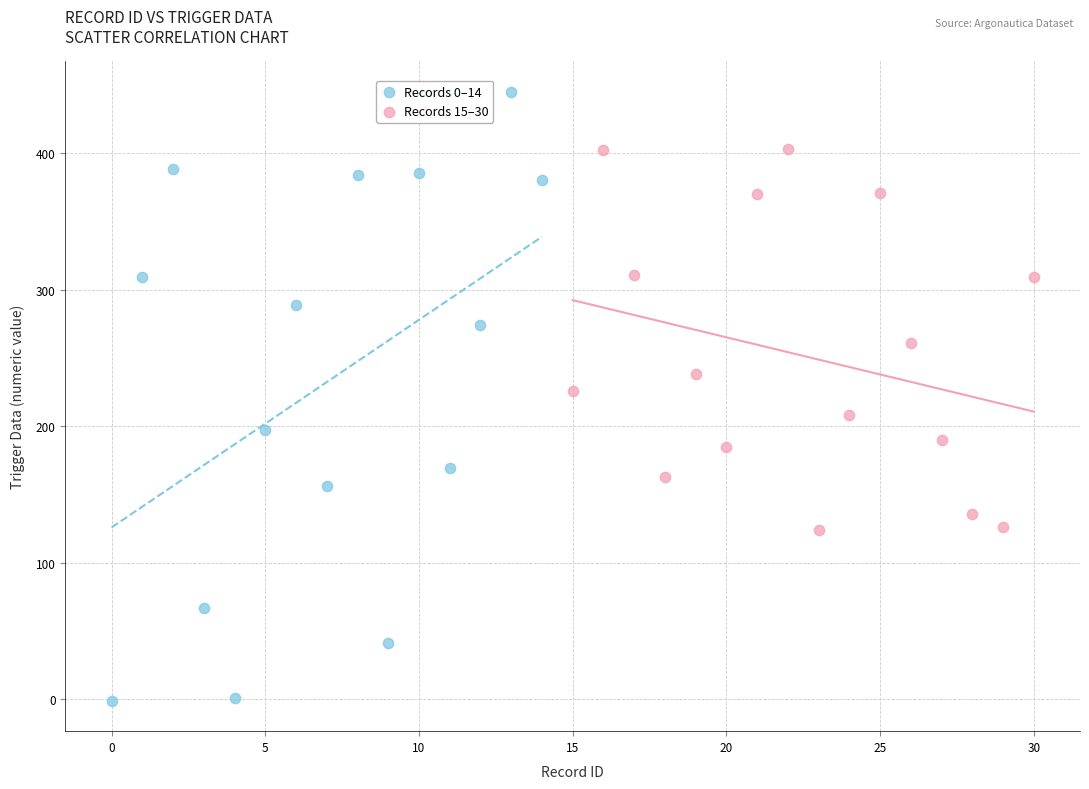

Which series contains the lowest Y value?

Records 0–14